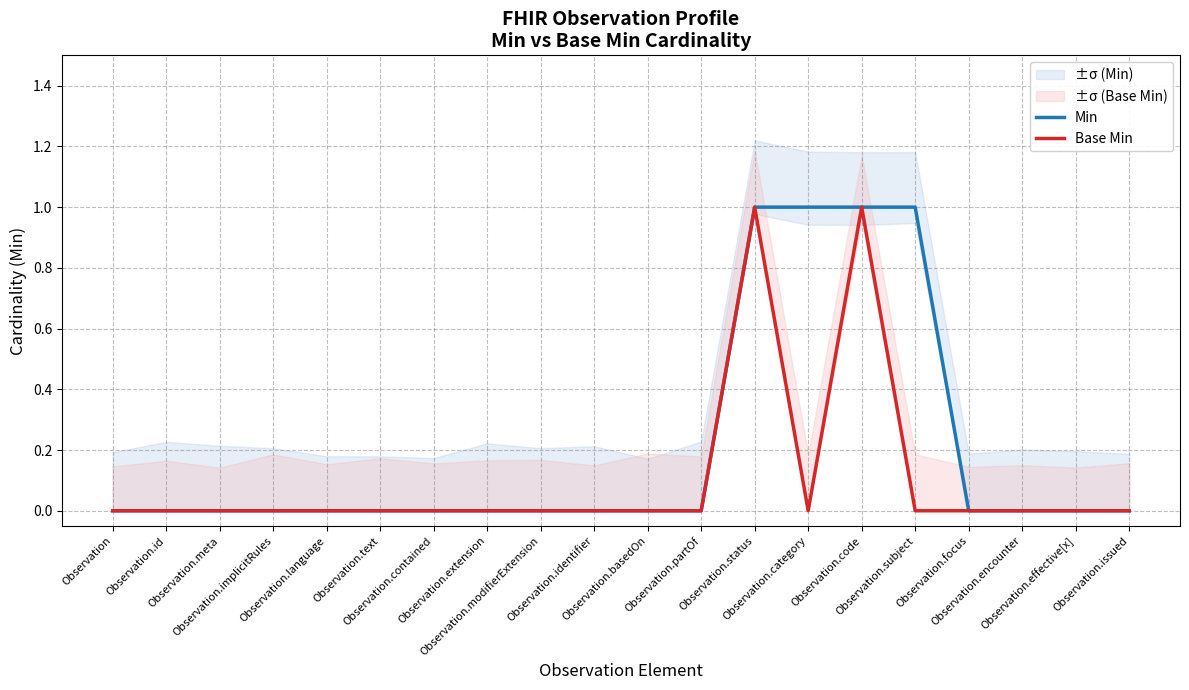

What position from the left is Observation.id?

2